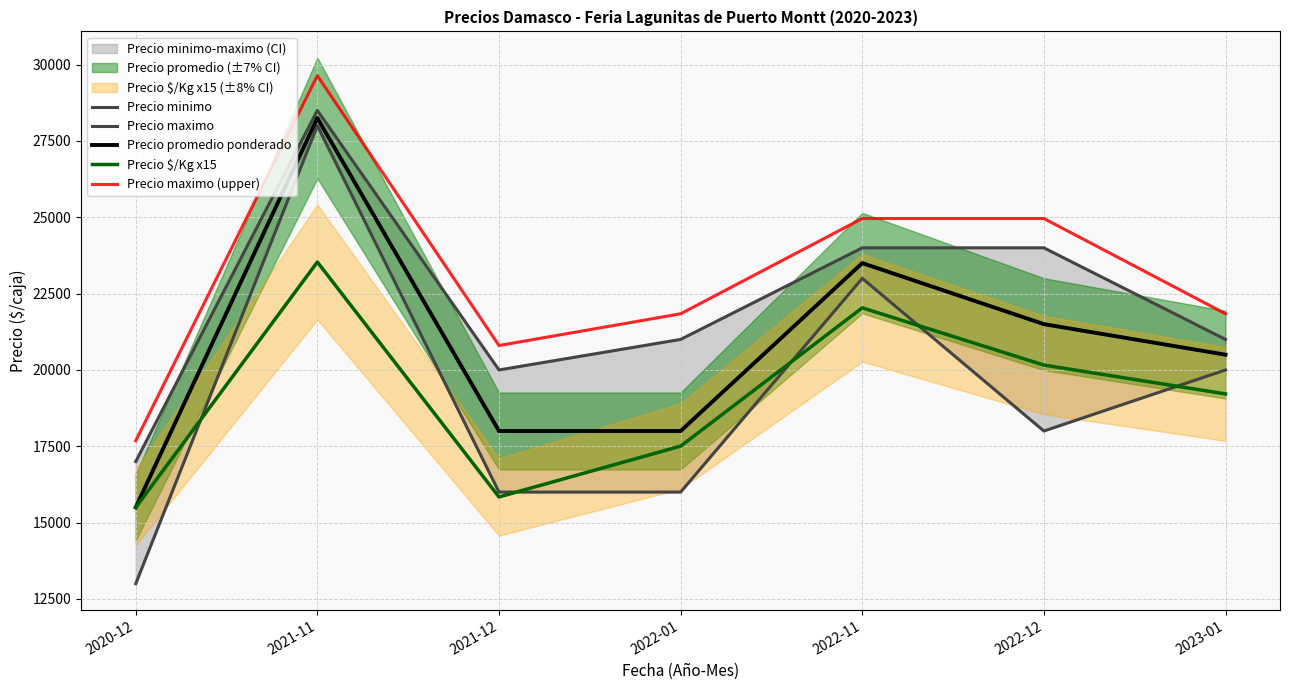

What position from the left is 2022-11?

5